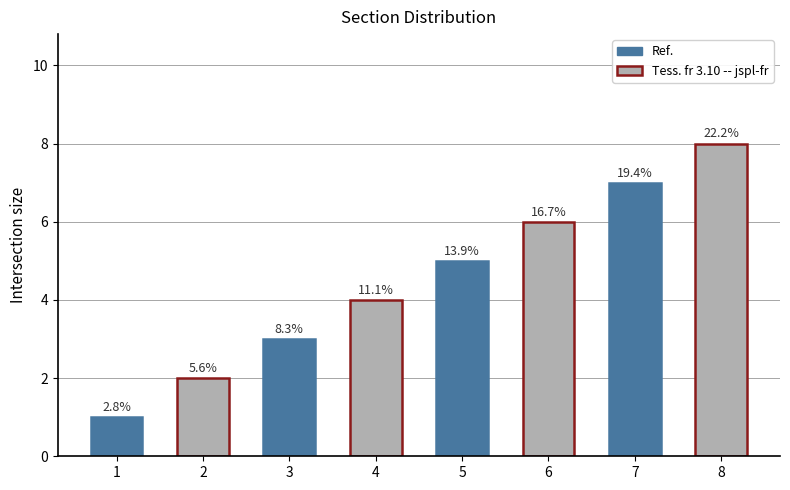

What is the value of the 3rd bar from the left?

3